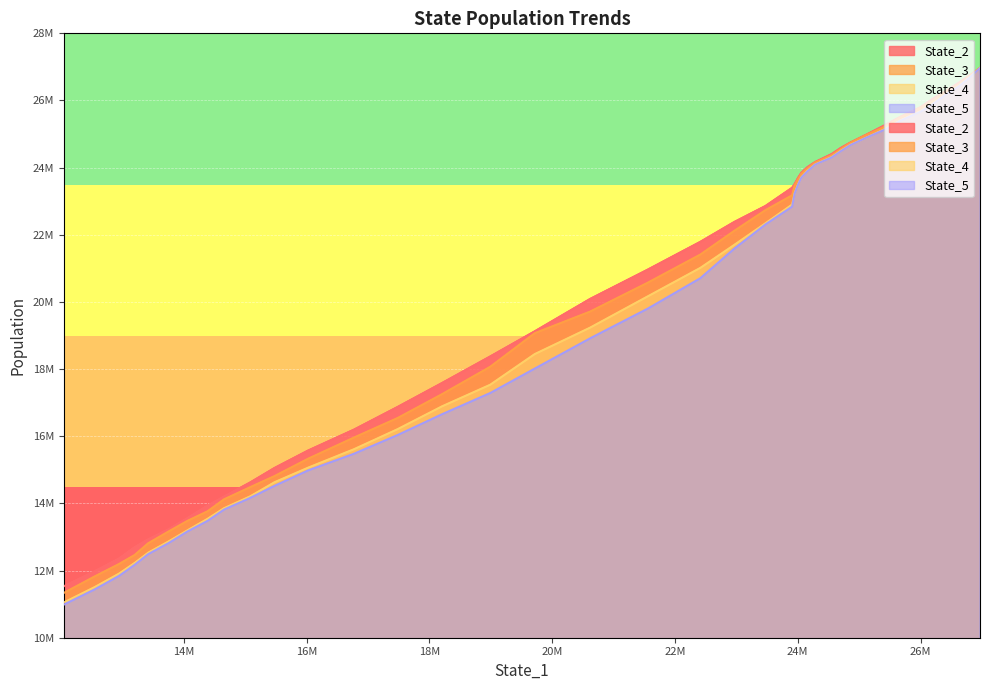

True or false: State_5 and State_4 intersect in this chart.

False